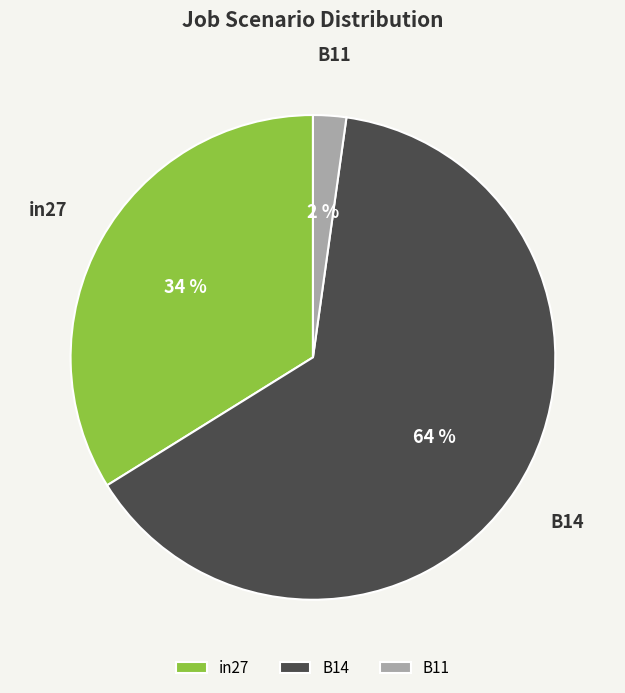

Which category has the smallest portion of the pie?

B11